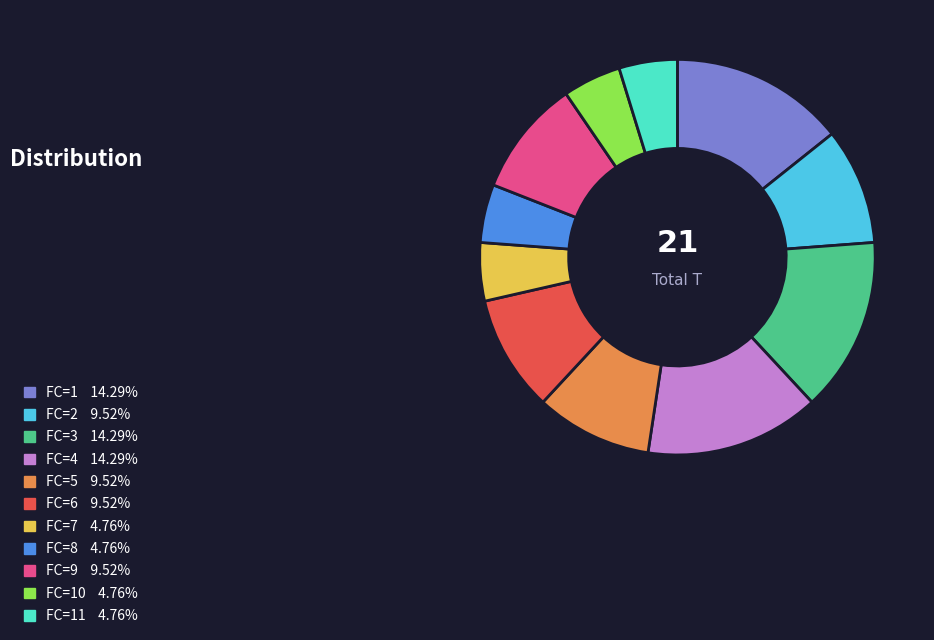

Is there a majority slice in this chart?

No